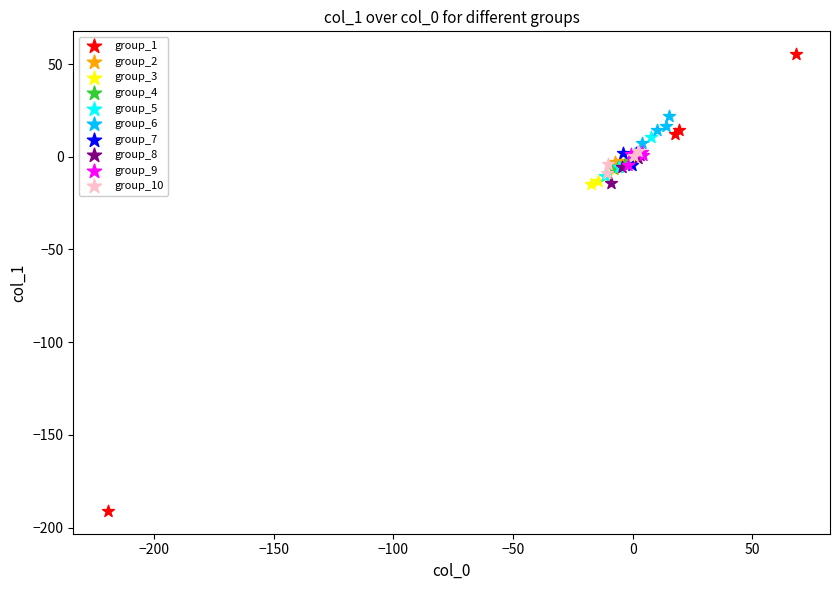

Which series reaches the minimum Y coordinate?

group_1